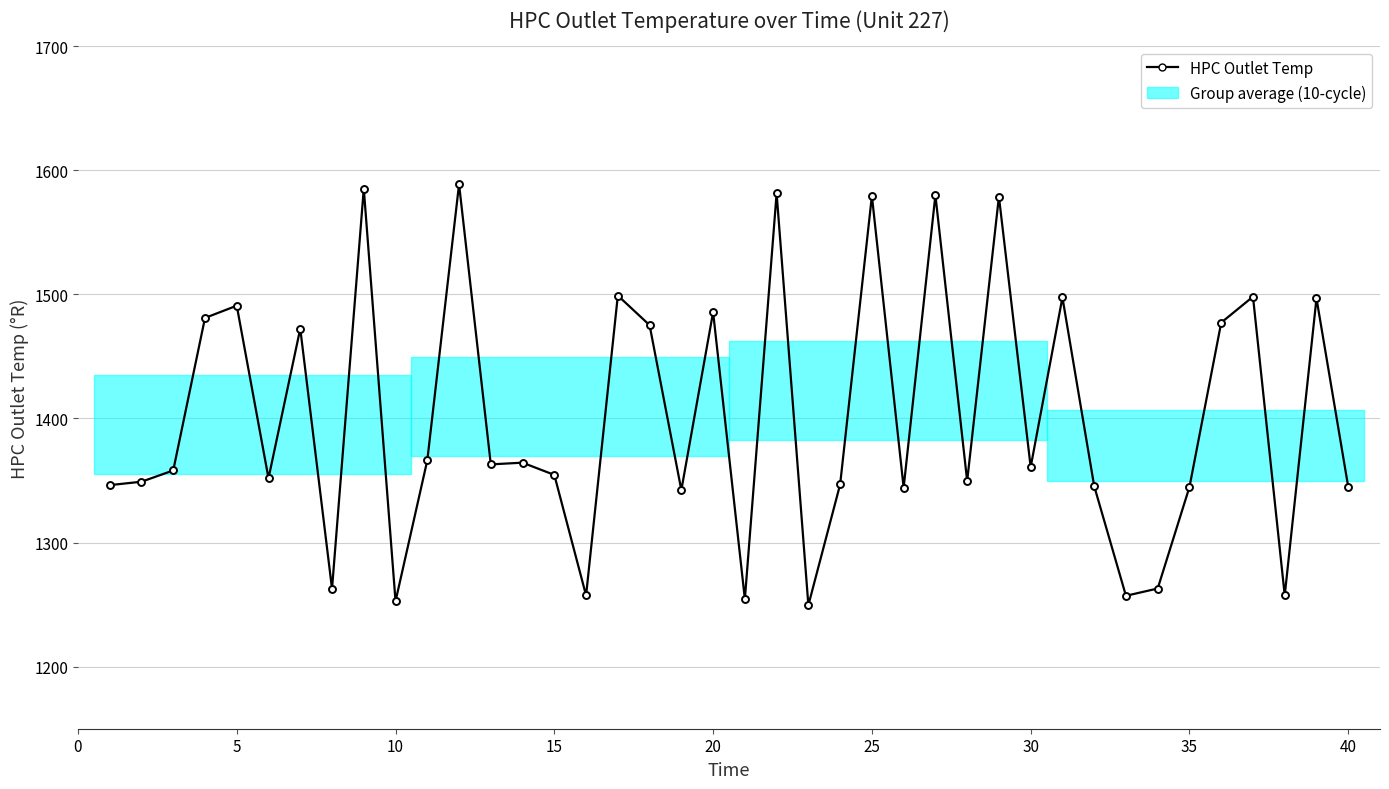

True or false: the data has more than 0 interior local peaks.

True